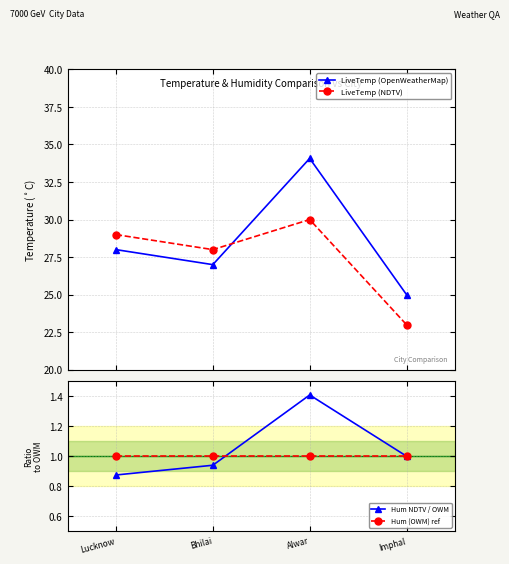

Reading left to right, list all the values displayed in this chart.

LiveTemp (OpenWeatherMap): Lucknow=28.0	Bhilai=27.0	Alwar=34.1	Imphal=25.0
LiveTemp (NDTV): Lucknow=29.0	Bhilai=28.0	Alwar=30.0	Imphal=23.0
Hum NDTV / OWM: Lucknow=0.9	Bhilai=0.9	Alwar=1.4	Imphal=1.0
Hum (OWM) ref: Lucknow=1.0	Bhilai=1.0	Alwar=1.0	Imphal=1.0